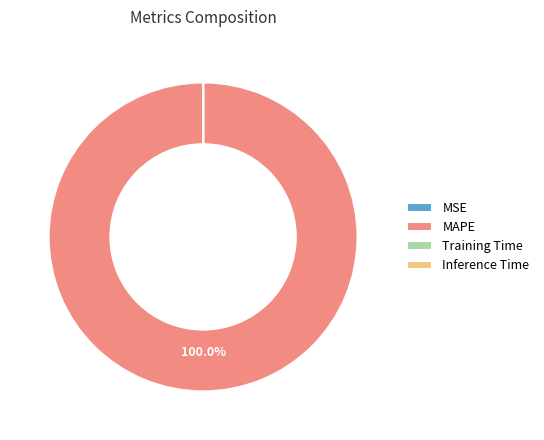

The MAPE slice represents 100% of the pie. True or false?

True